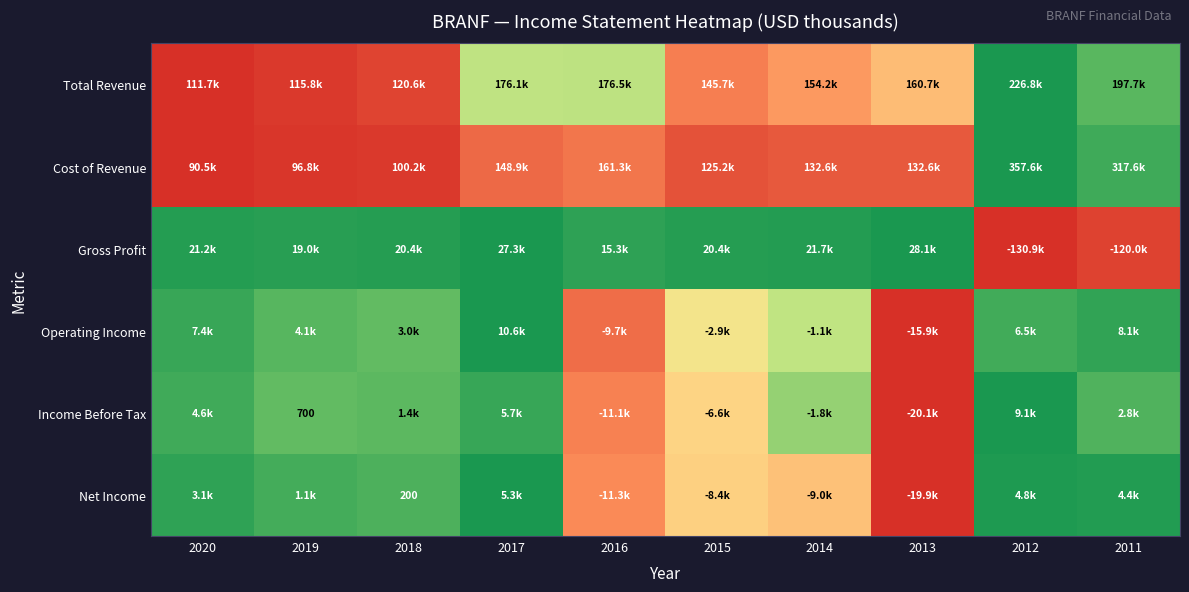

Which category has the highest value across all series?

2012